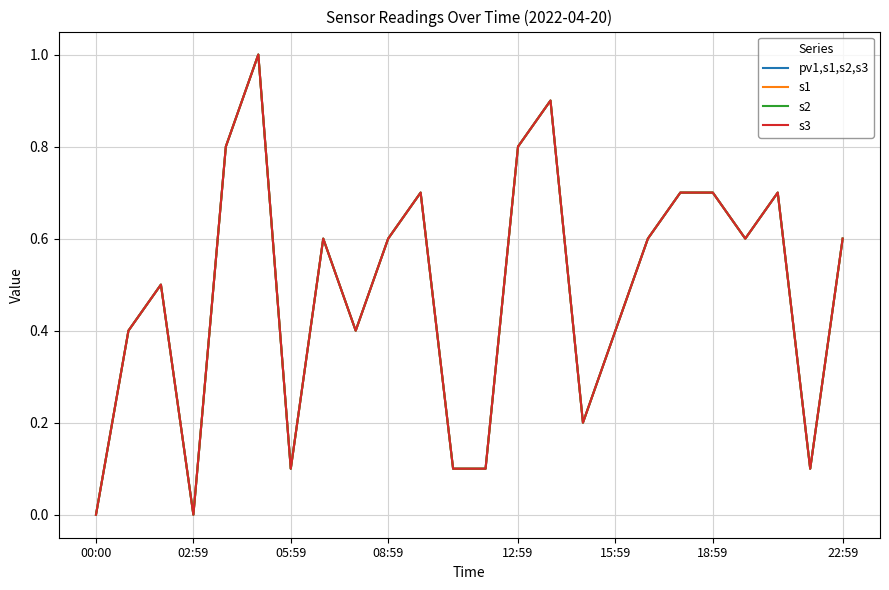

What is the greatest value displayed?

1.0